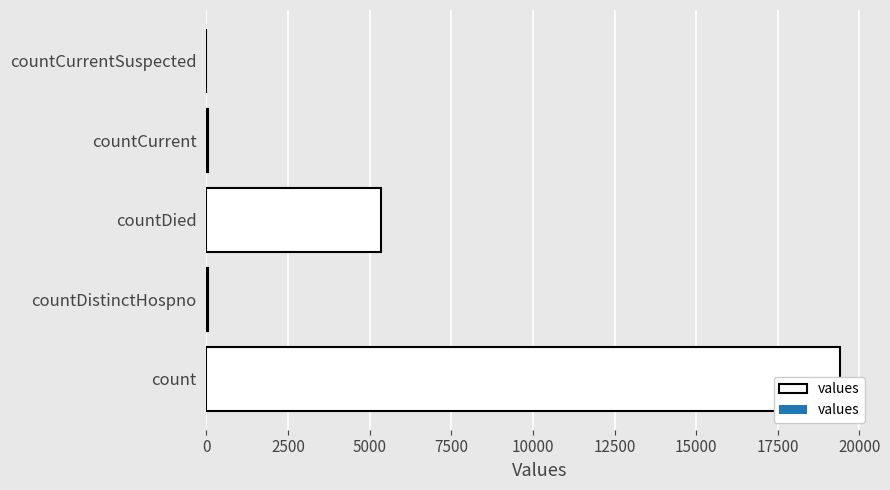

How many positive values are there?

4